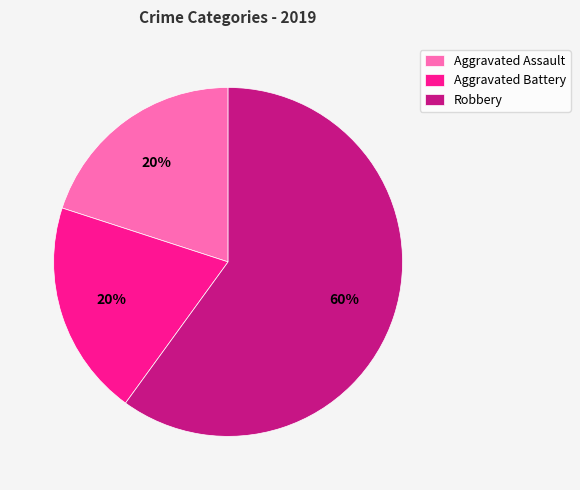

What percentage is NOT represented by Aggravated Assault?

80.0%